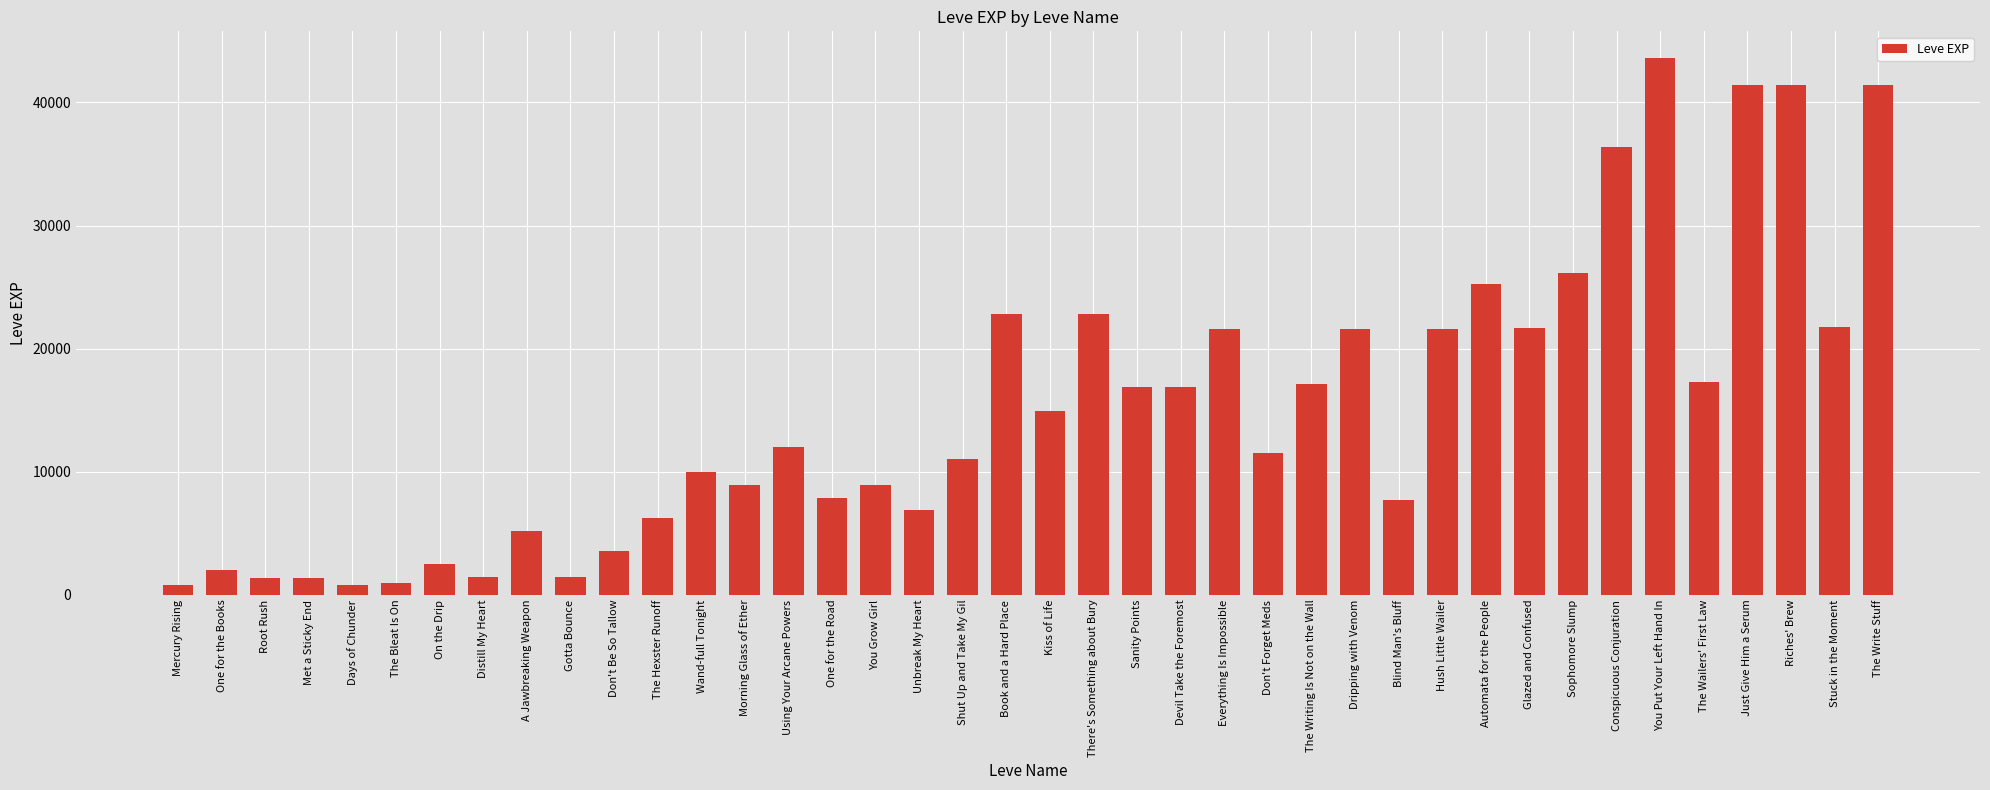

Which has a higher value, You Put Your Left Hand In or Morning Glass of Ether?

You Put Your Left Hand In